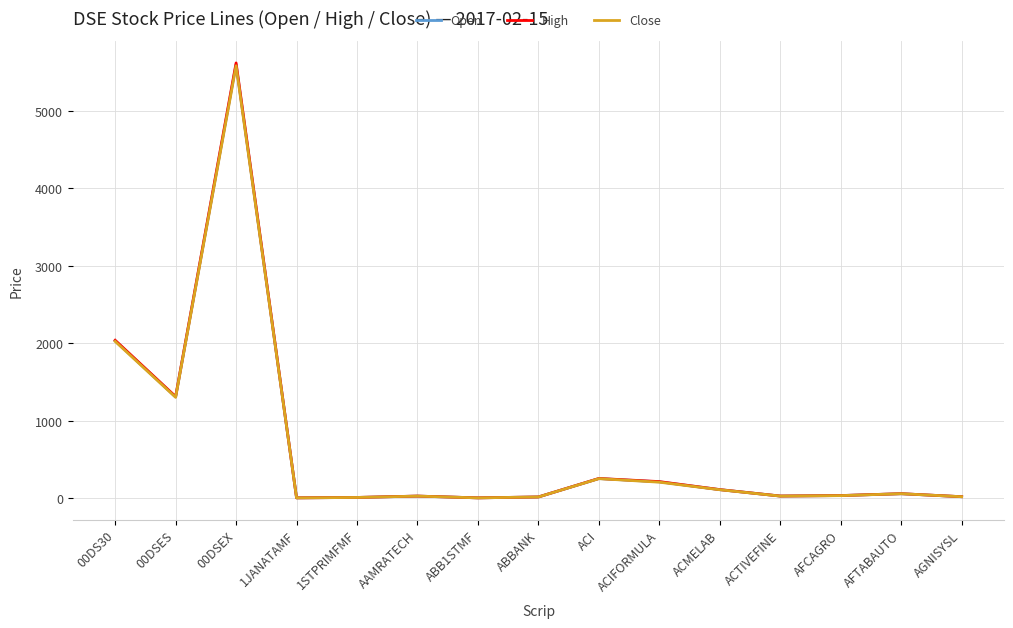

True or false: Open has a value of 7888.3 at 00DSEX.

False